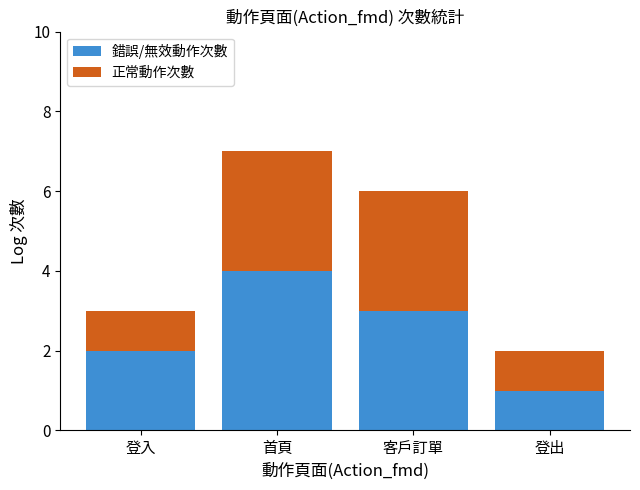

Does the chart contain stacked bars?

Yes